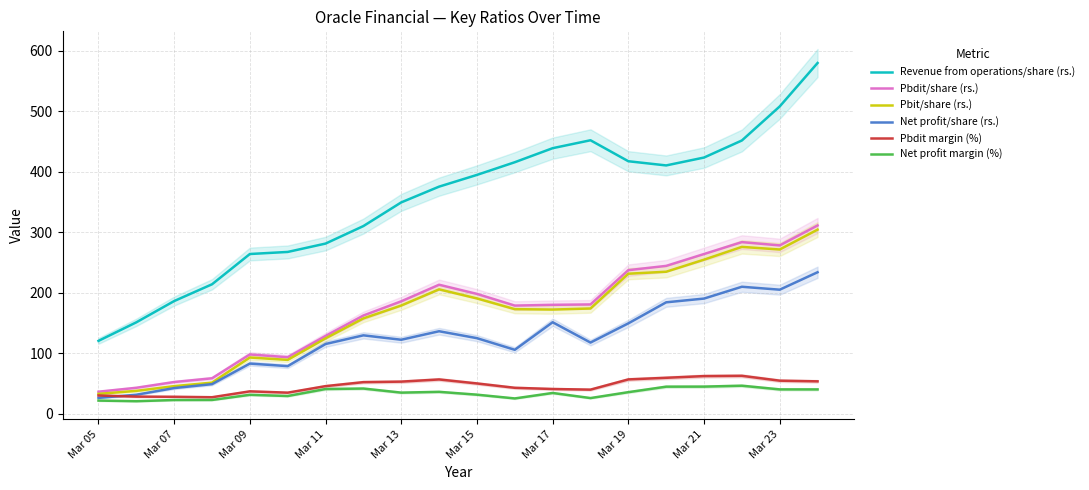

The value of Net profit/share (rs.) at Mar 13 is 209.2. True or false?

False